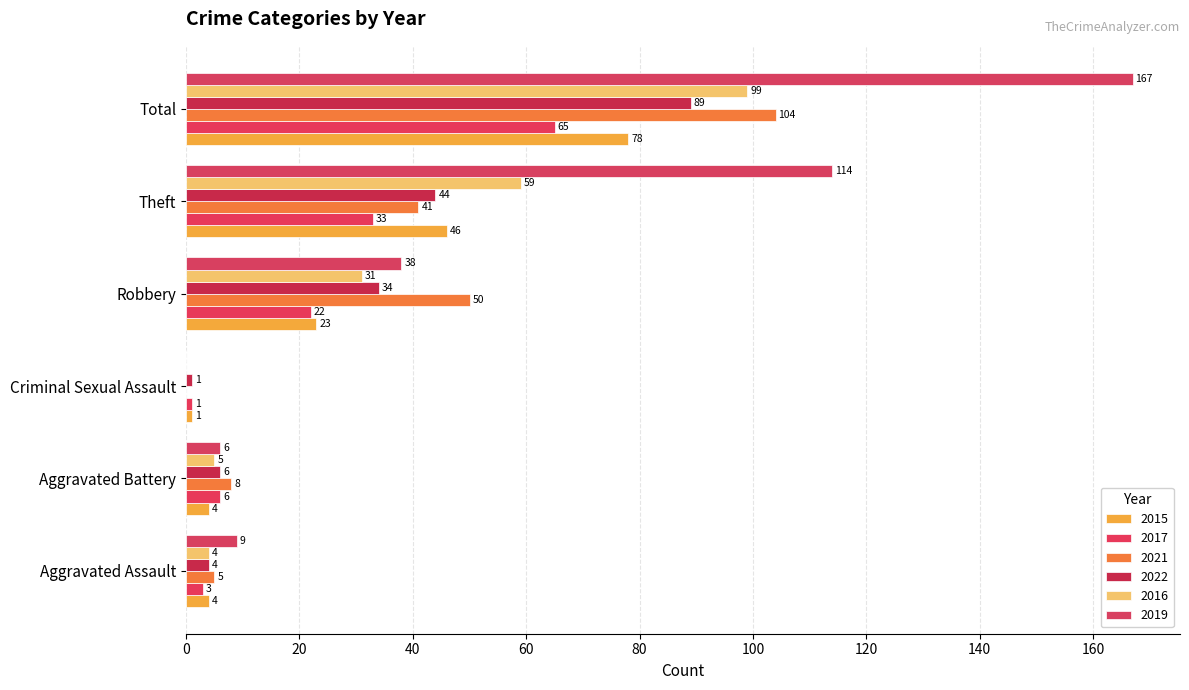

How many categories are shown in the chart?

6